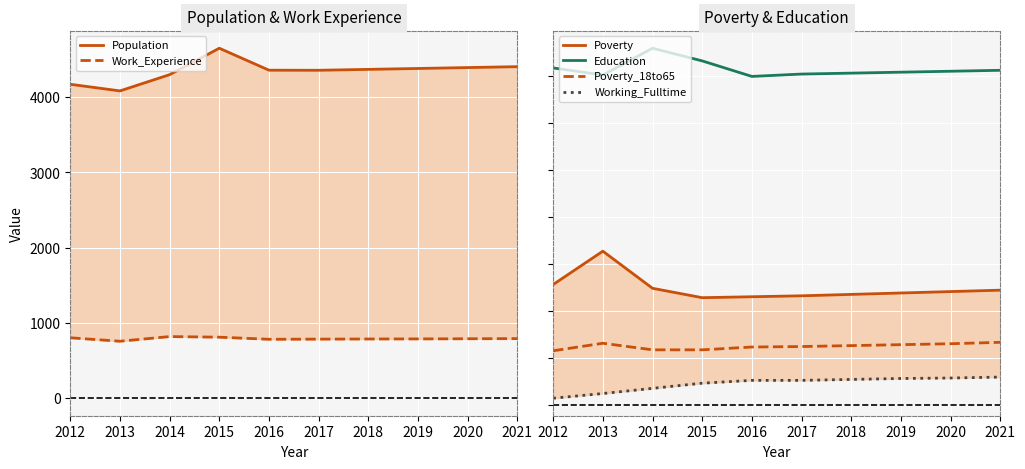

List the labels in order of Poverty_18to65 value, largest first.

2021, 2013, 2020, 2019, 2018, 2017, 2016, 2014, 2015, 2012